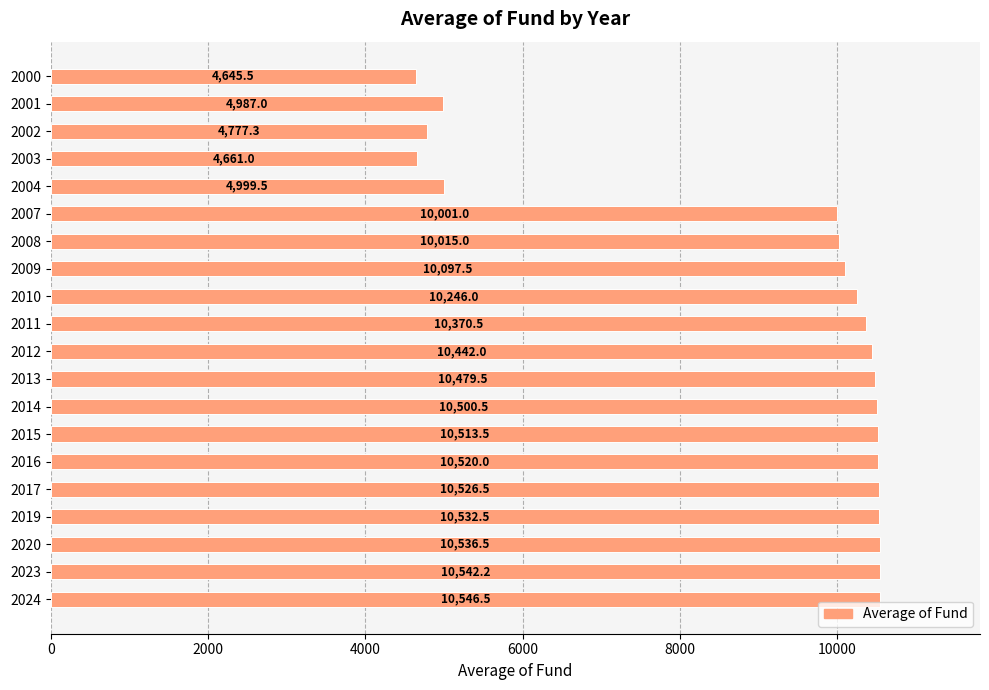

Rank the categories by value from highest to lowest.

2024, 2023, 2020, 2019, 2017, 2016, 2015, 2014, 2013, 2012, 2011, 2010, 2009, 2008, 2007, 2004, 2001, 2002, 2003, 2000